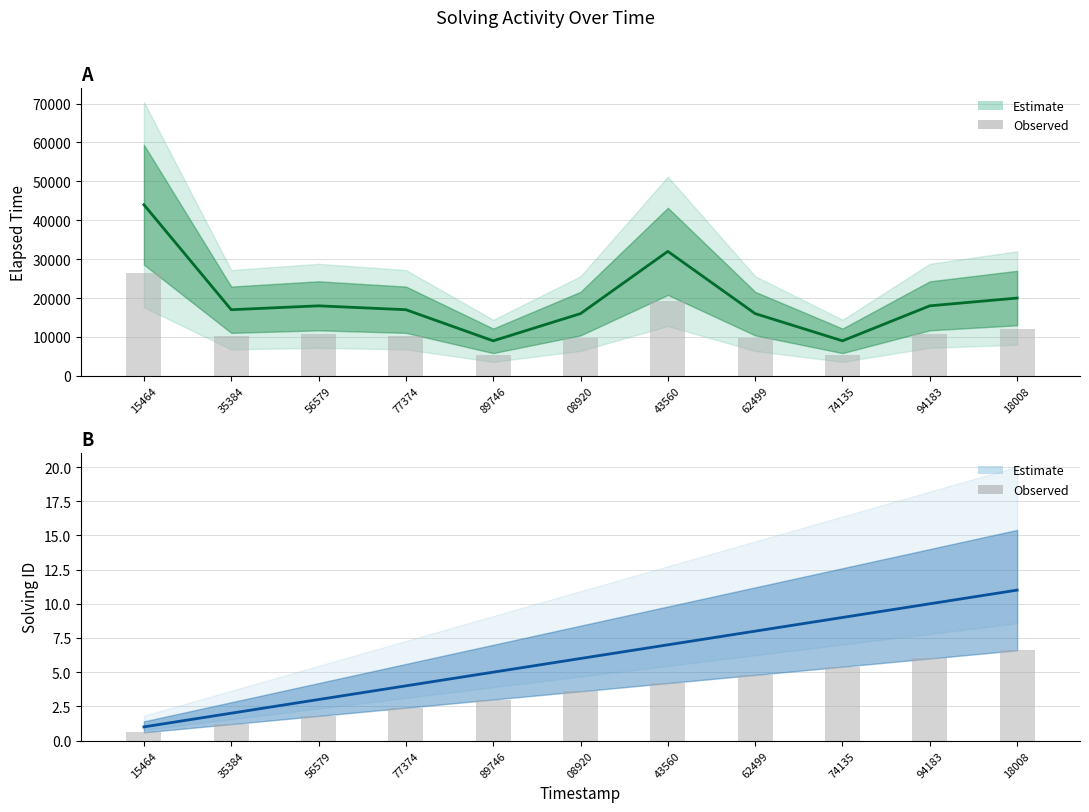

How many distinct data groups are displayed?

2